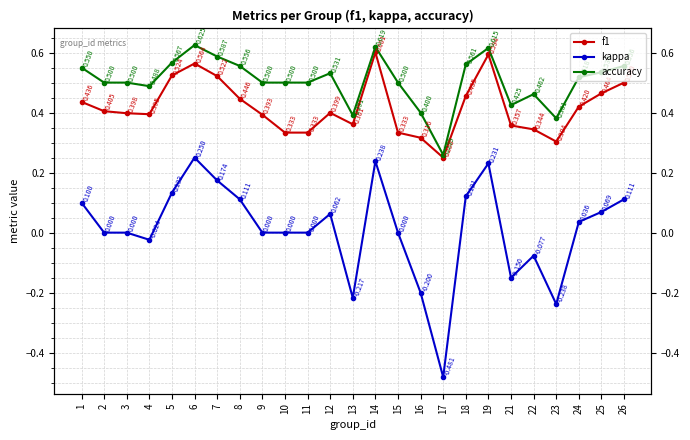

True or false: accuracy and kappa intersect in this chart.

False